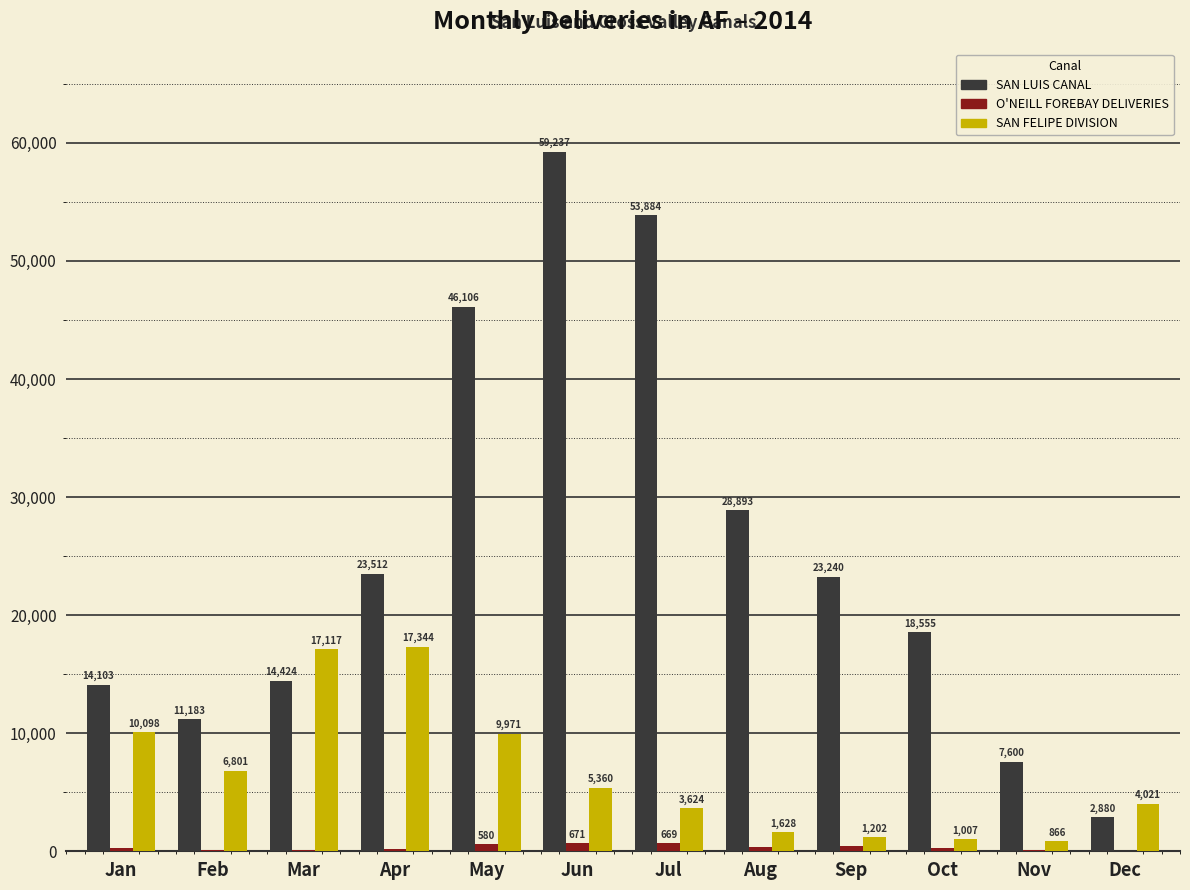

Count the number of data series in this chart.

3